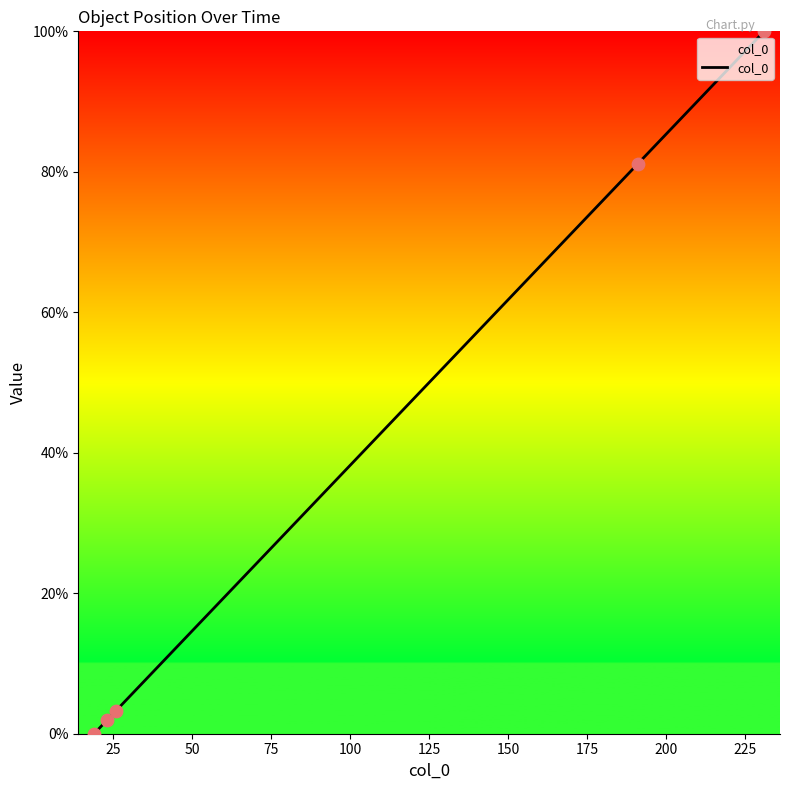

What is the difference between the second highest and minimum values?

81.1